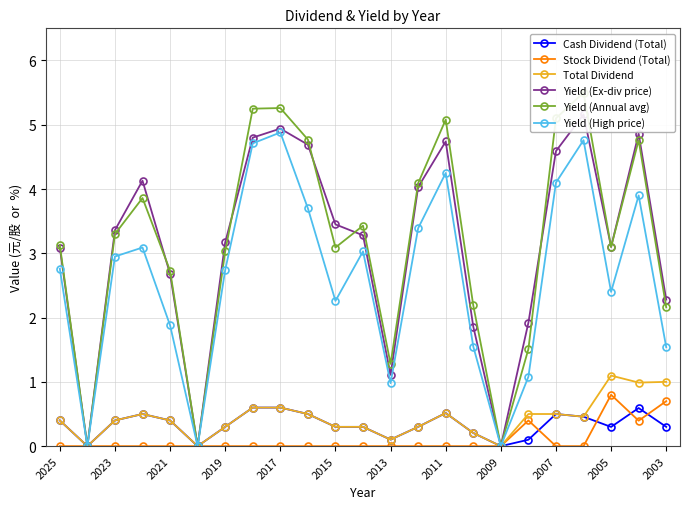

What are all the series names shown in the legend?

Cash Dividend (Total), Stock Dividend (Total), Total Dividend, Yield (Ex-div price), Yield (Annual avg), Yield (High price)